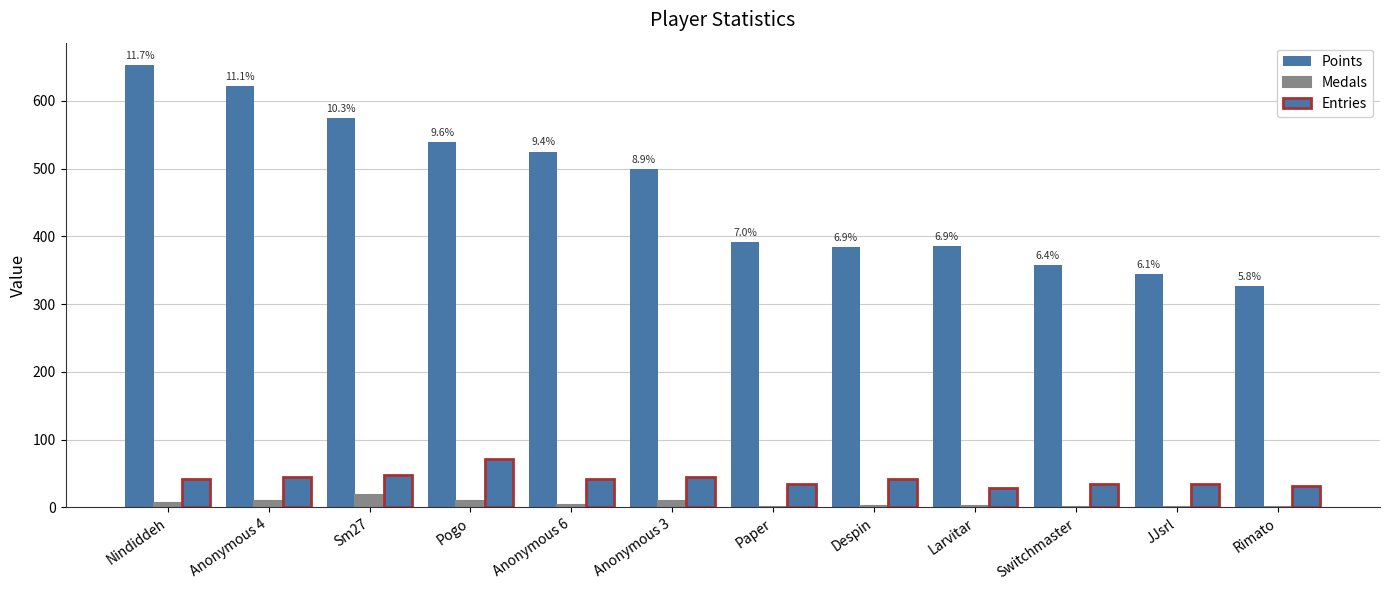

How many data points does each series have?

12